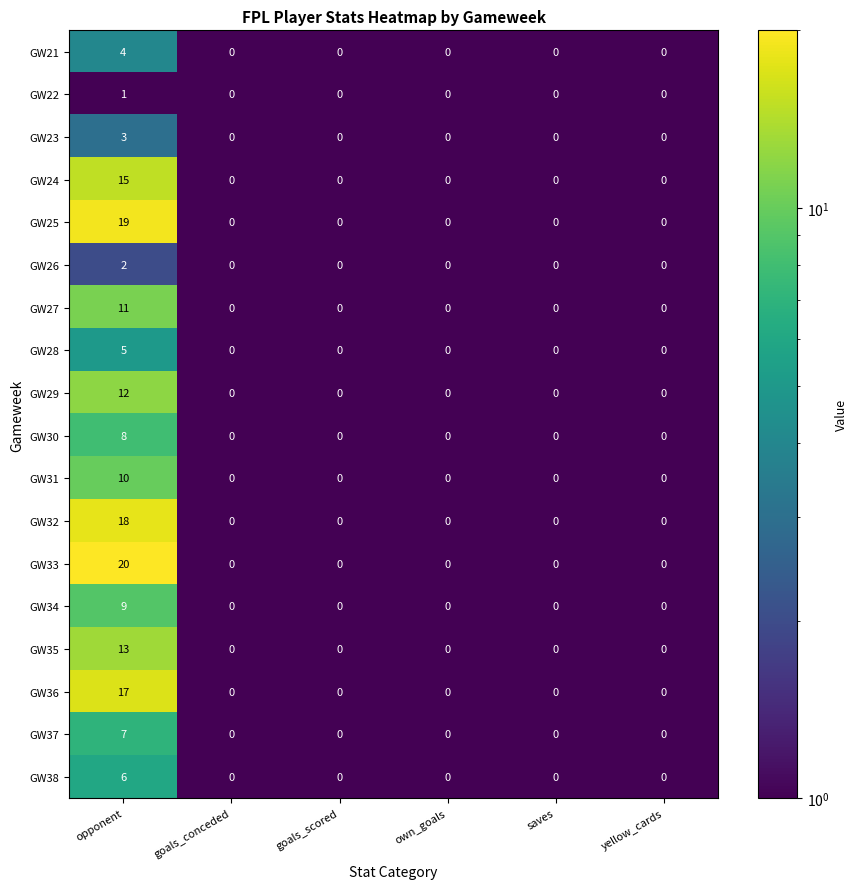

What is the difference between the maximum and second lowest values in the GW31 series?

10